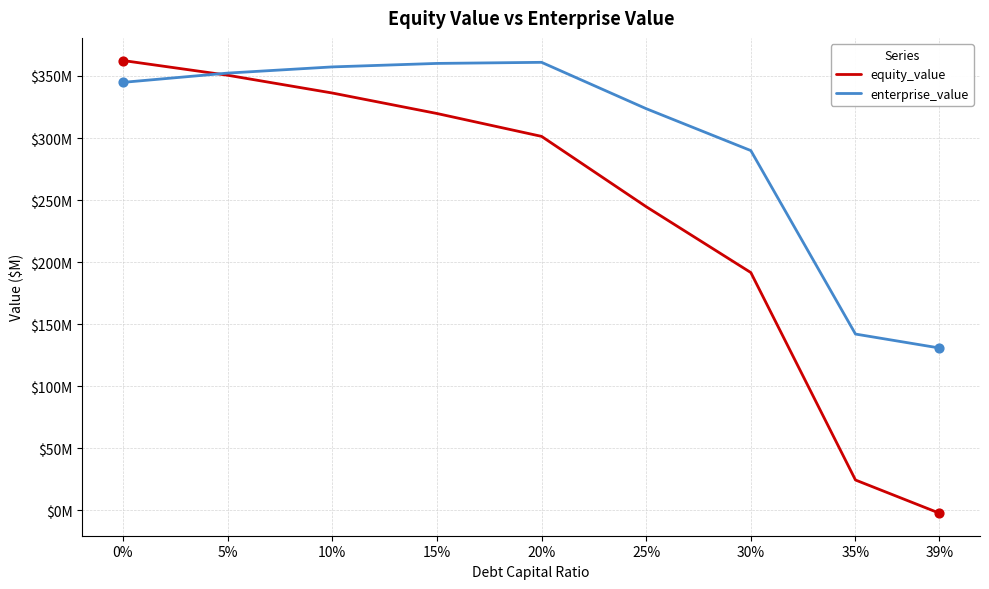

What are all the series names shown in the legend?

equity_value, enterprise_value